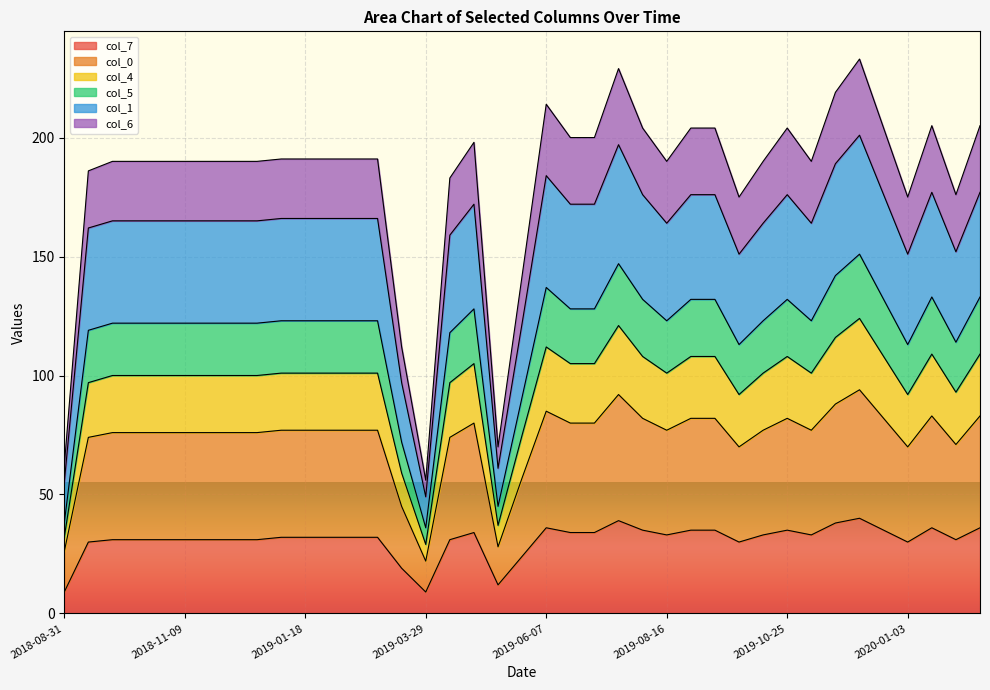

What is the total value across all series at 2019-03-29?

56